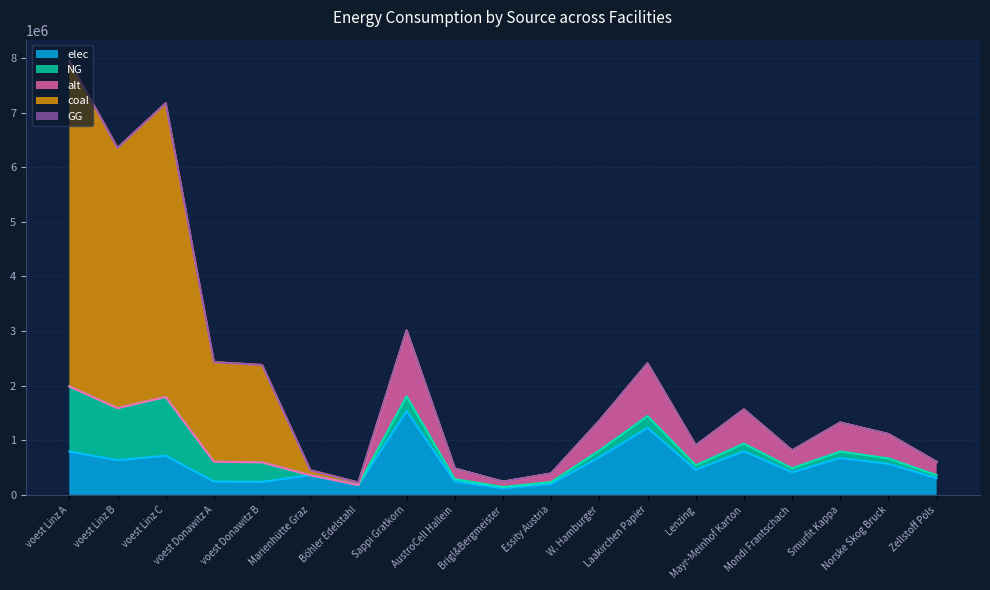

Where does the elec series first go above 460020?

voest Linz A